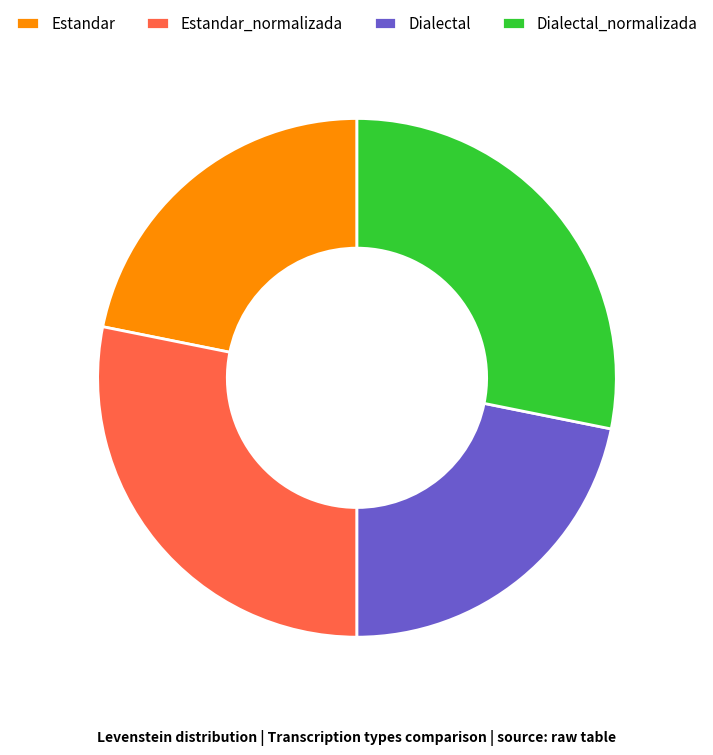

What is the ratio of the value at Dialectal to the value at Estandar?

1.0